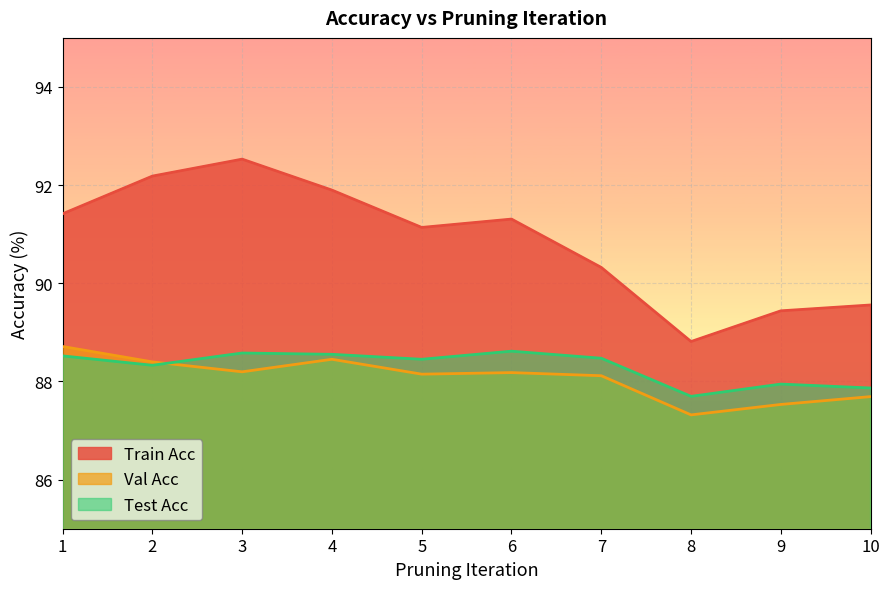

How many lines are shown in the chart?

3